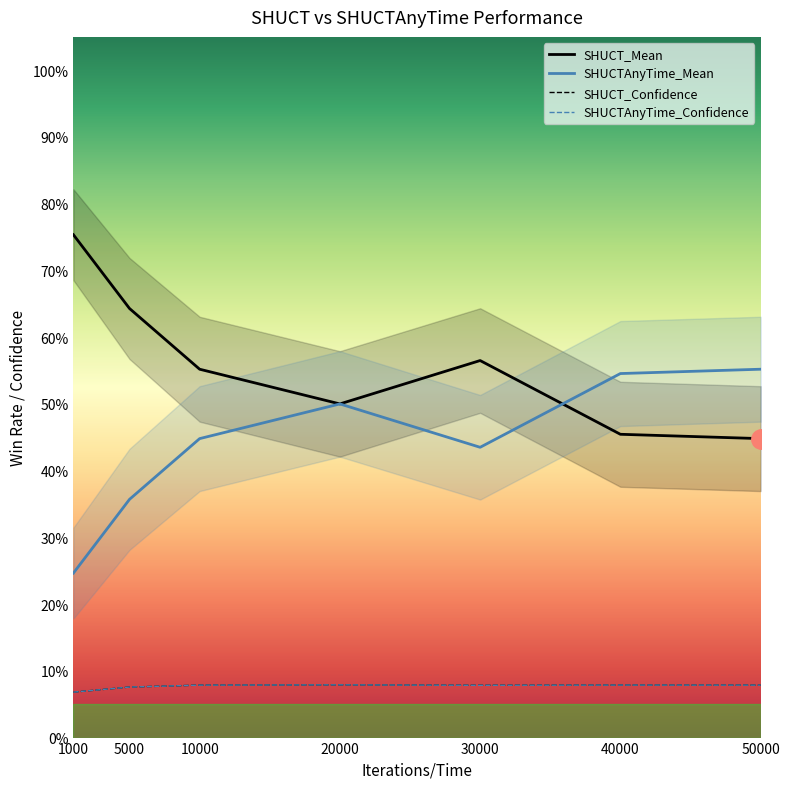

How many interior local valleys does the SHUCTAnyTime_Confidence series have?

1